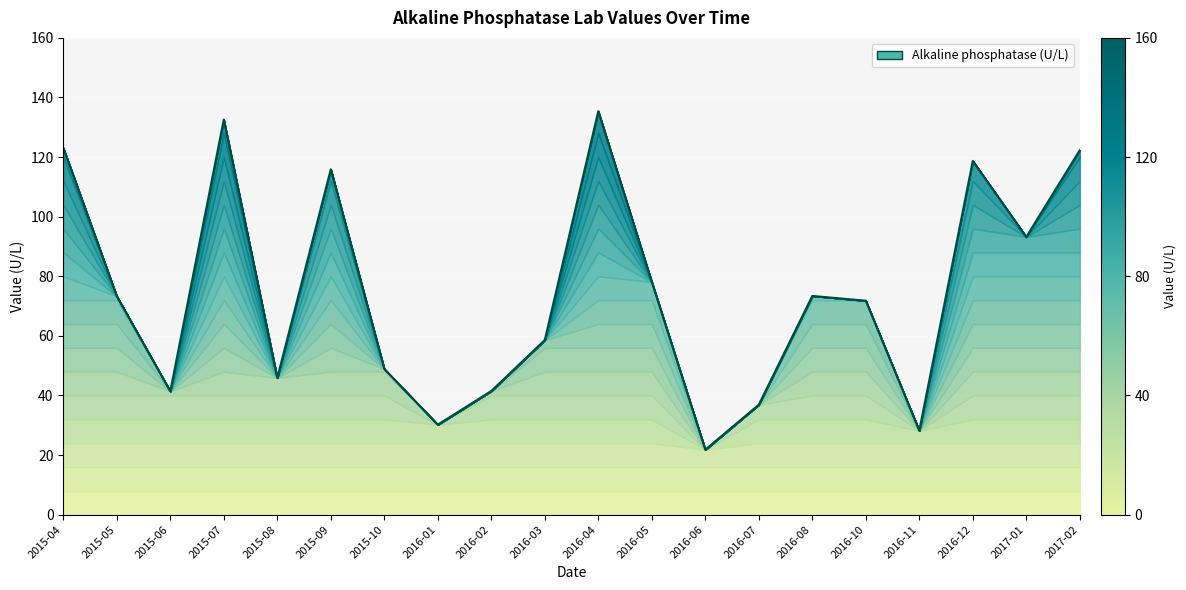

Count the number of categories in the chart.

20